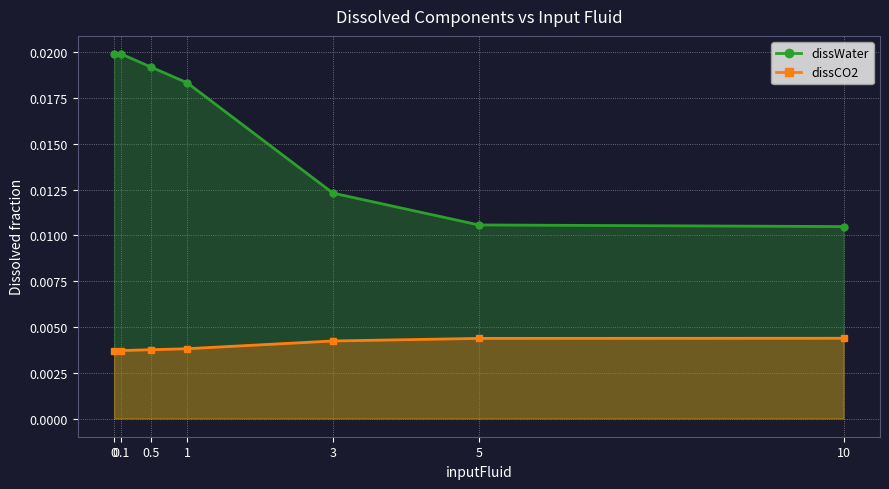

True or false: dissWater and dissCO2 intersect in this chart.

False